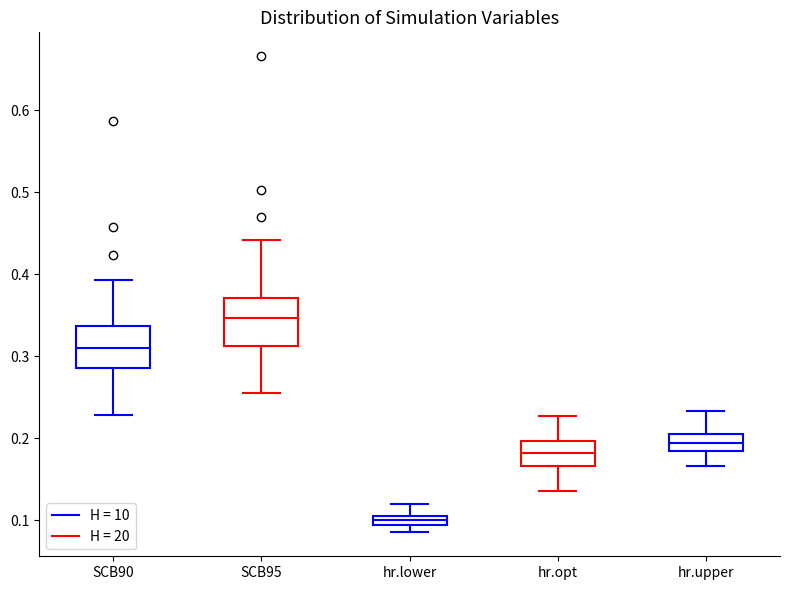

Where does the upper whisker of the box for hr.lower end on the y-axis? The values are not printed on the chart, so give them approximately, as read against the axis.

0.12